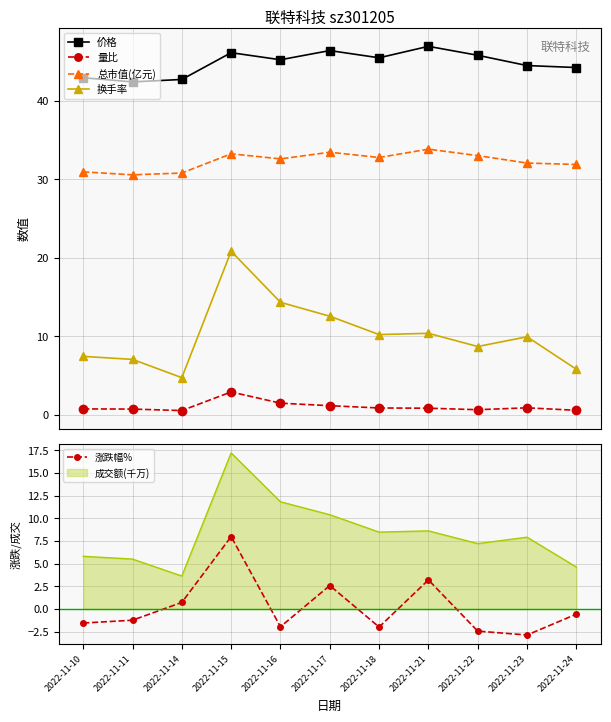

True or false: 价格 and 总市值(亿元) cross at least once.

False